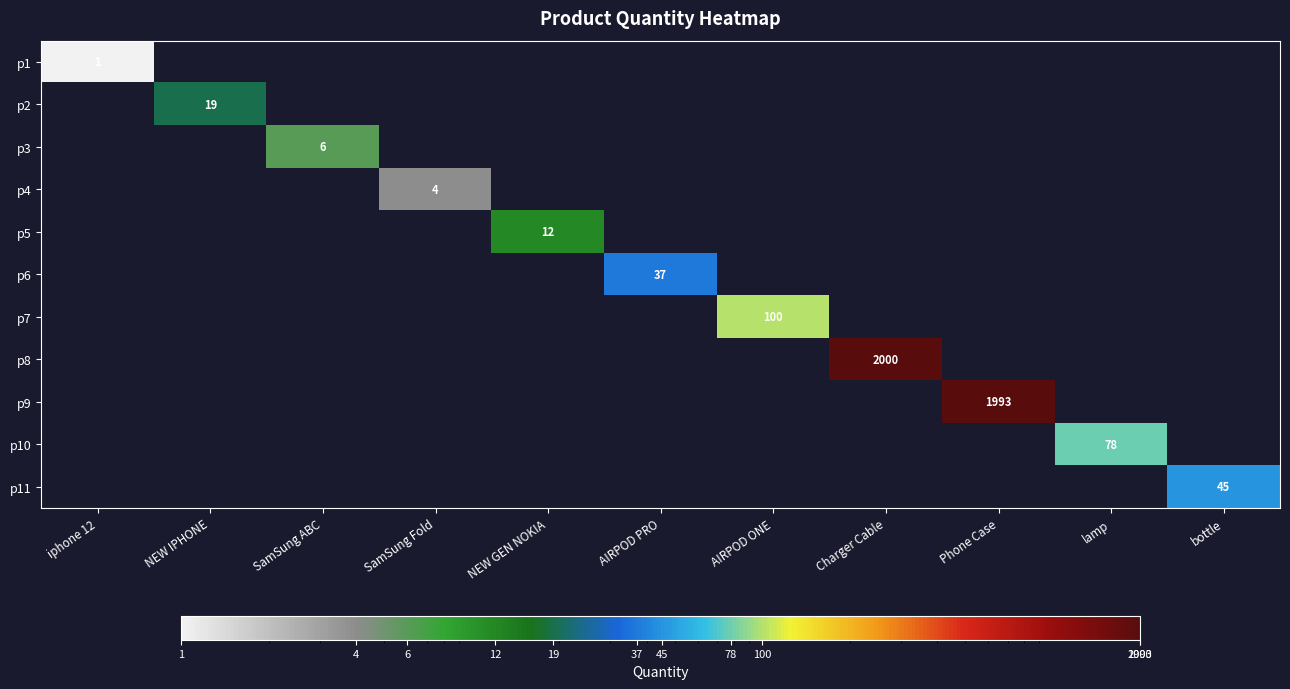

Rank the series by their maximum value, from lowest to highest.

p1, p4, p3, p5, p2, p6, p11, p10, p7, p9, p8